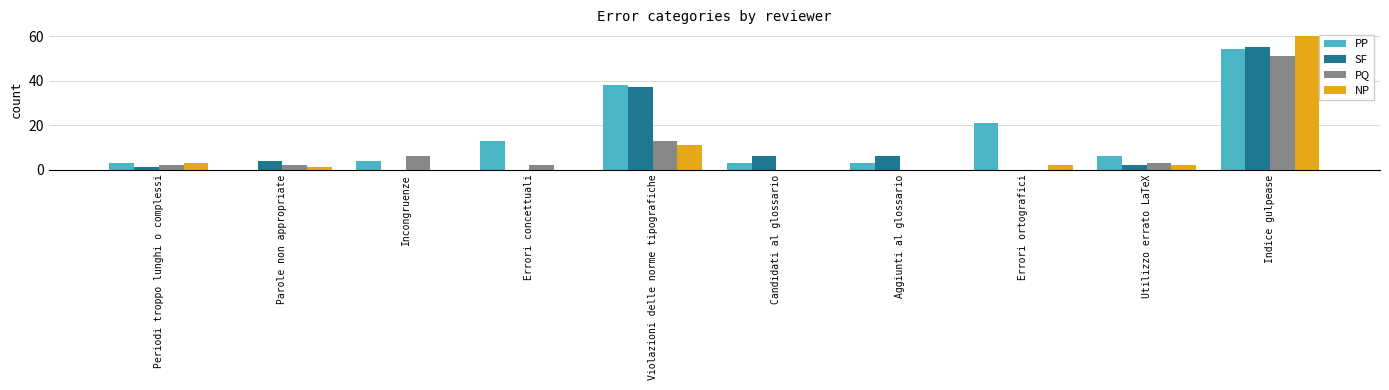

What are all the series names shown in the legend?

PP, SF, PQ, NP